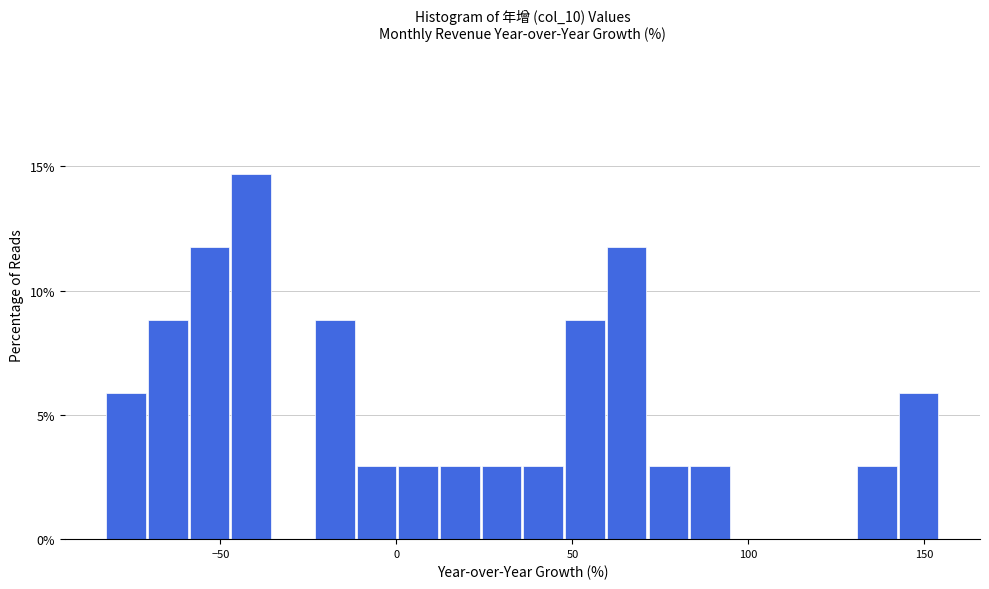

Read against the x-axis, roughly where is the centre of the tallest bar?

-40